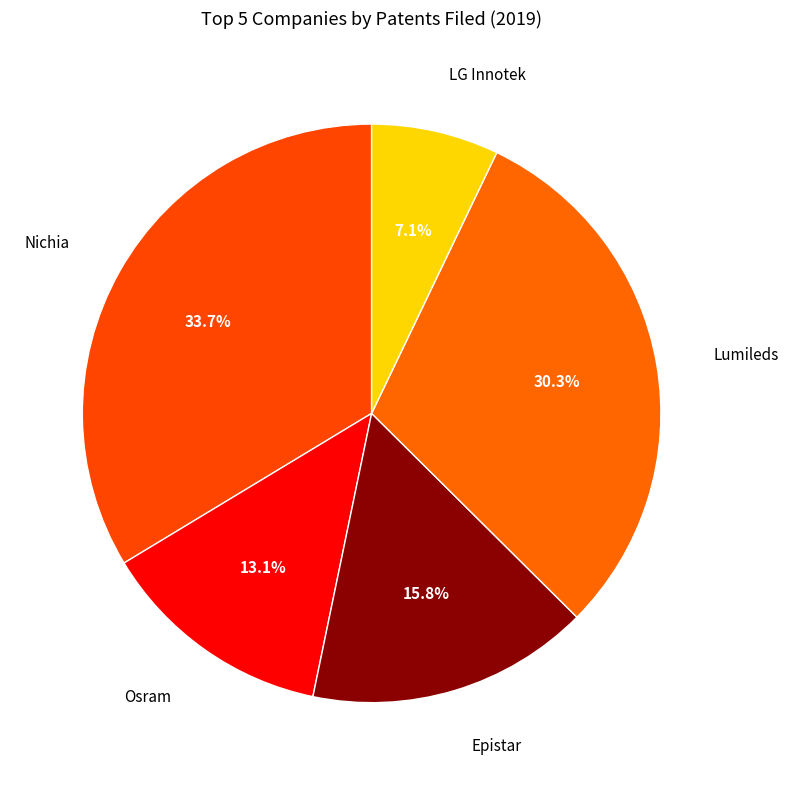

Count the number of slices in the pie.

5